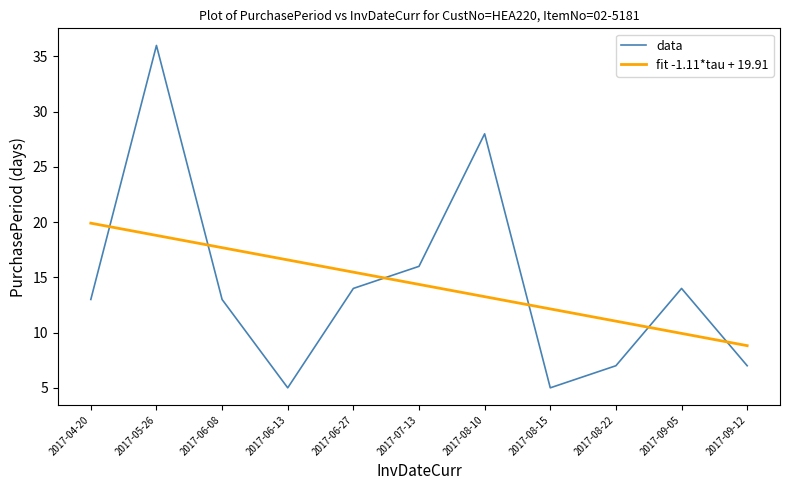

True or false: the data shows 7 at 2017-09-12.

True